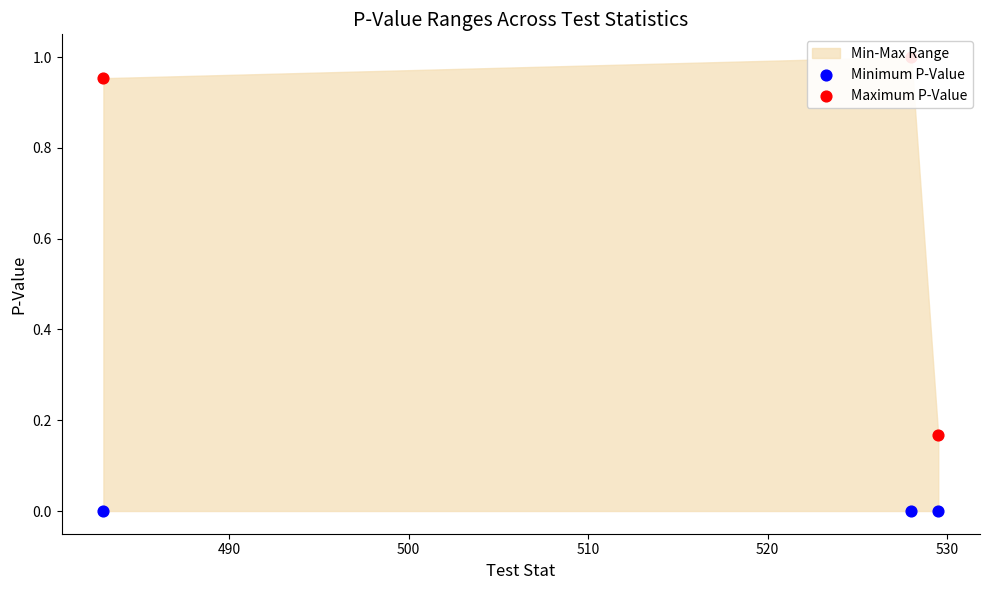

Which series has the largest Y range (max minus min)?

Maximum P-Value